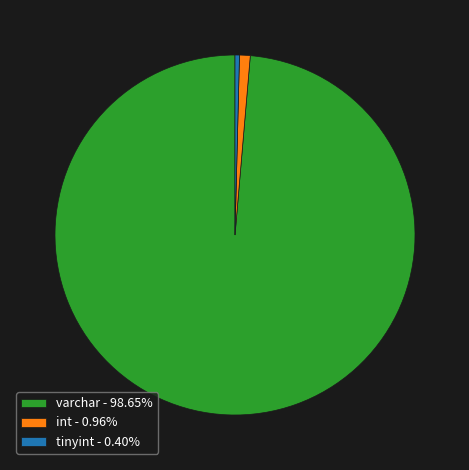

Is there a majority slice in this chart?

Yes